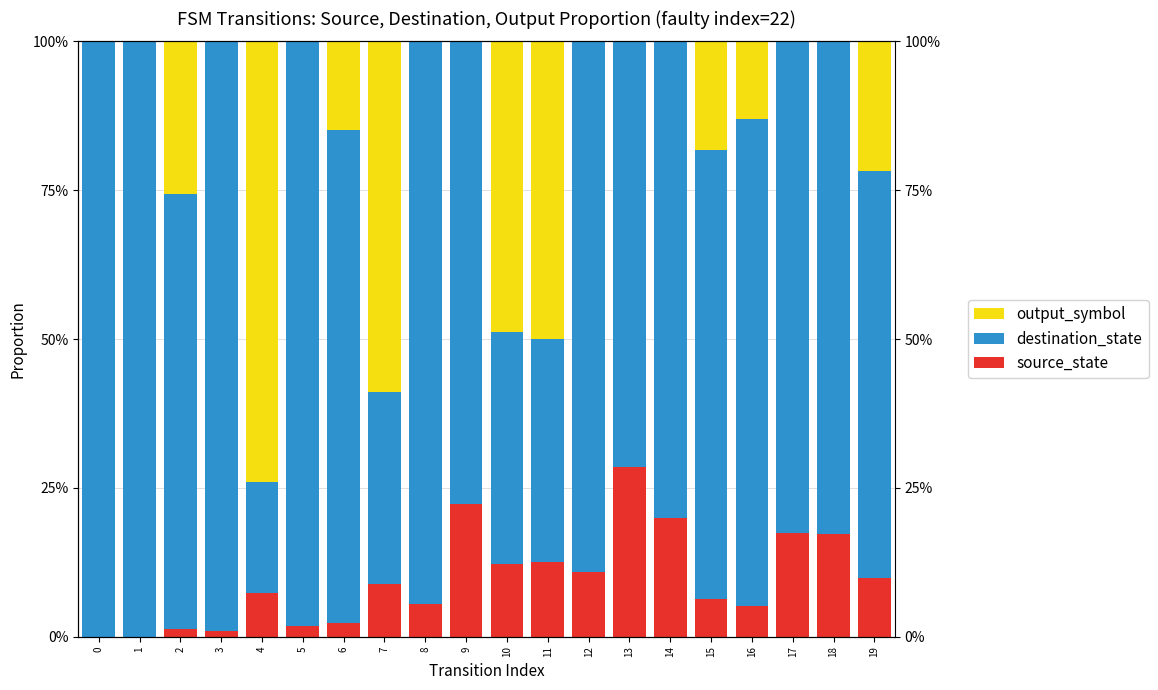

What is the difference between the maximum and minimum values in the source_state series?

28.6